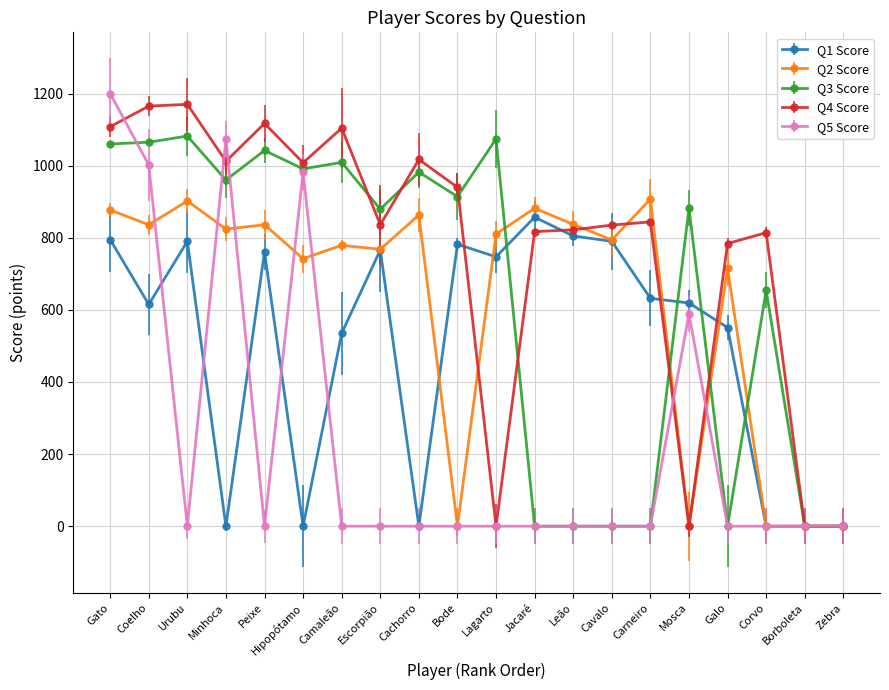

Count the Q5 Score values in the range 0 to 589.

16